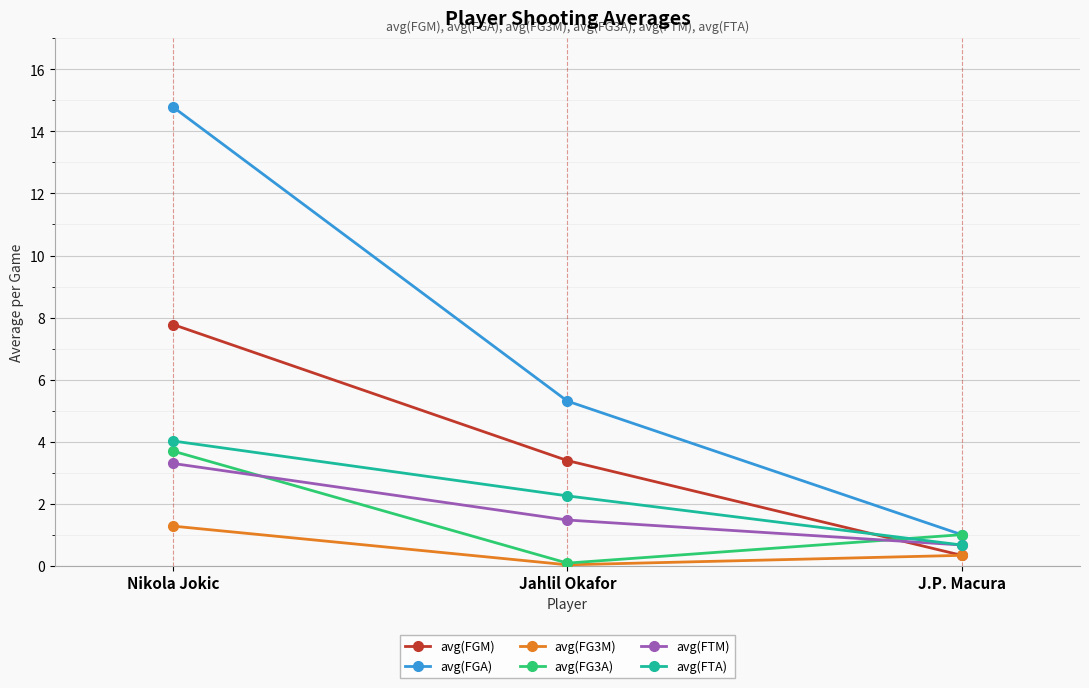

What is the label of the 3rd point from the left?

J.P. Macura